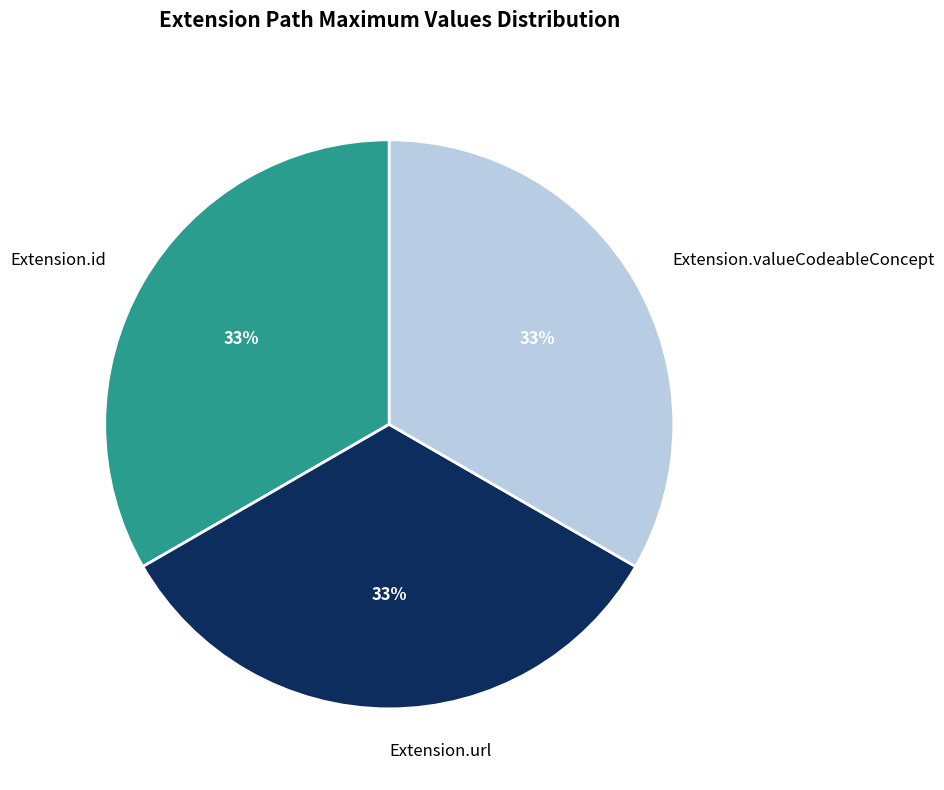

Does Extension.id account for over 50% of the chart?

No